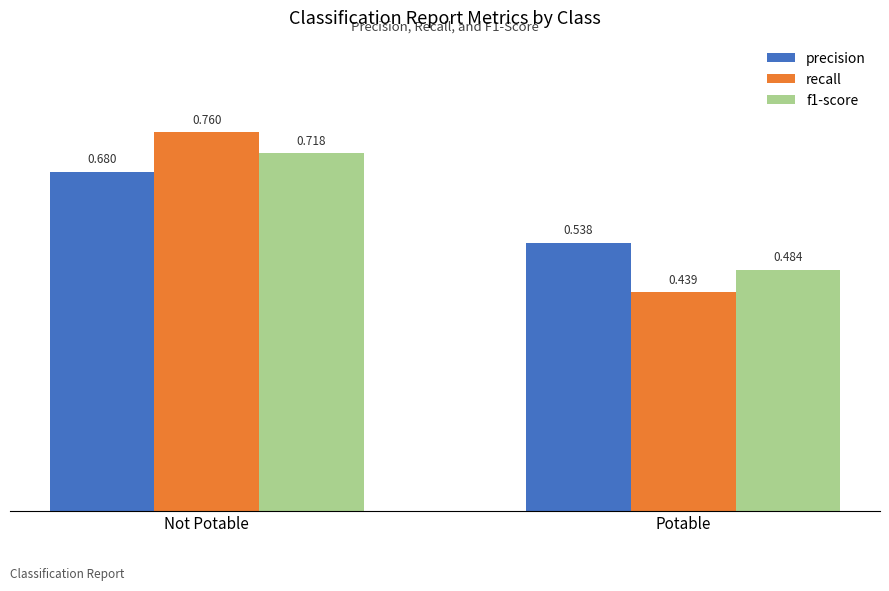

How many bars are there in each group?

3